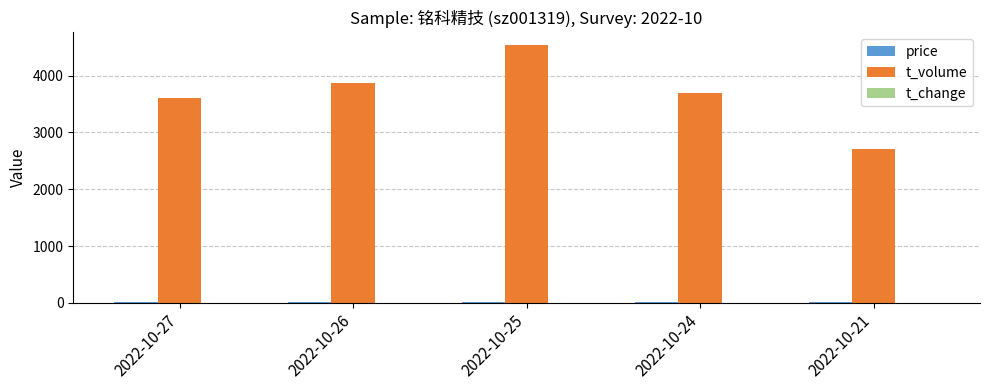

Which category has the highest value across all series?

2022-10-25